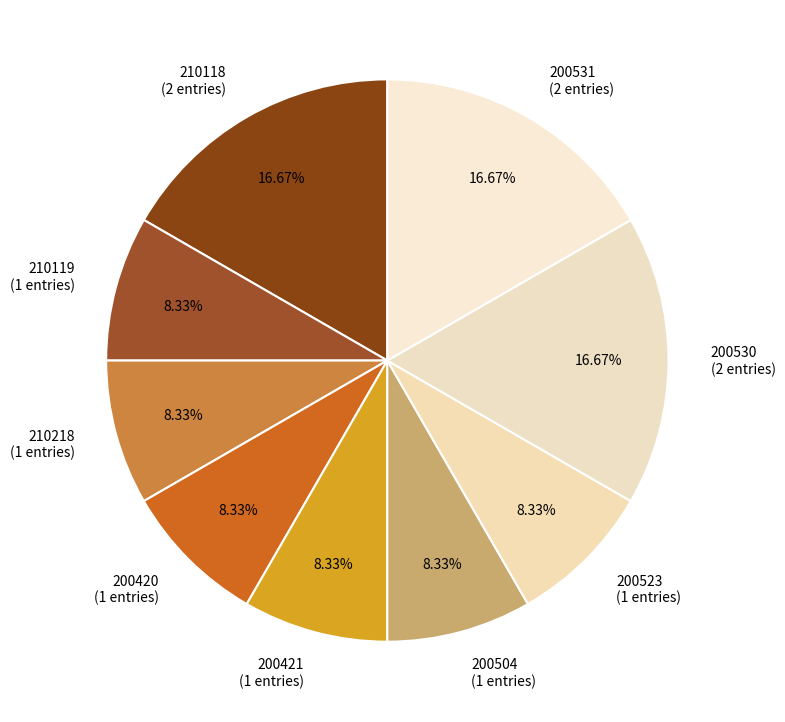

To the nearest percent, what is the difference between the largest and smallest slice percentages?

8%